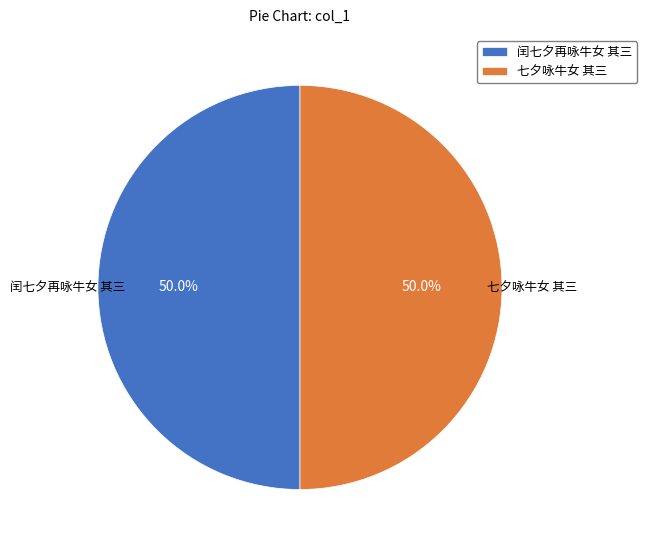

Combined, what portion of the pie is 闰七夕再咏牛女 其三 and 七夕咏牛女 其三?

100.0%